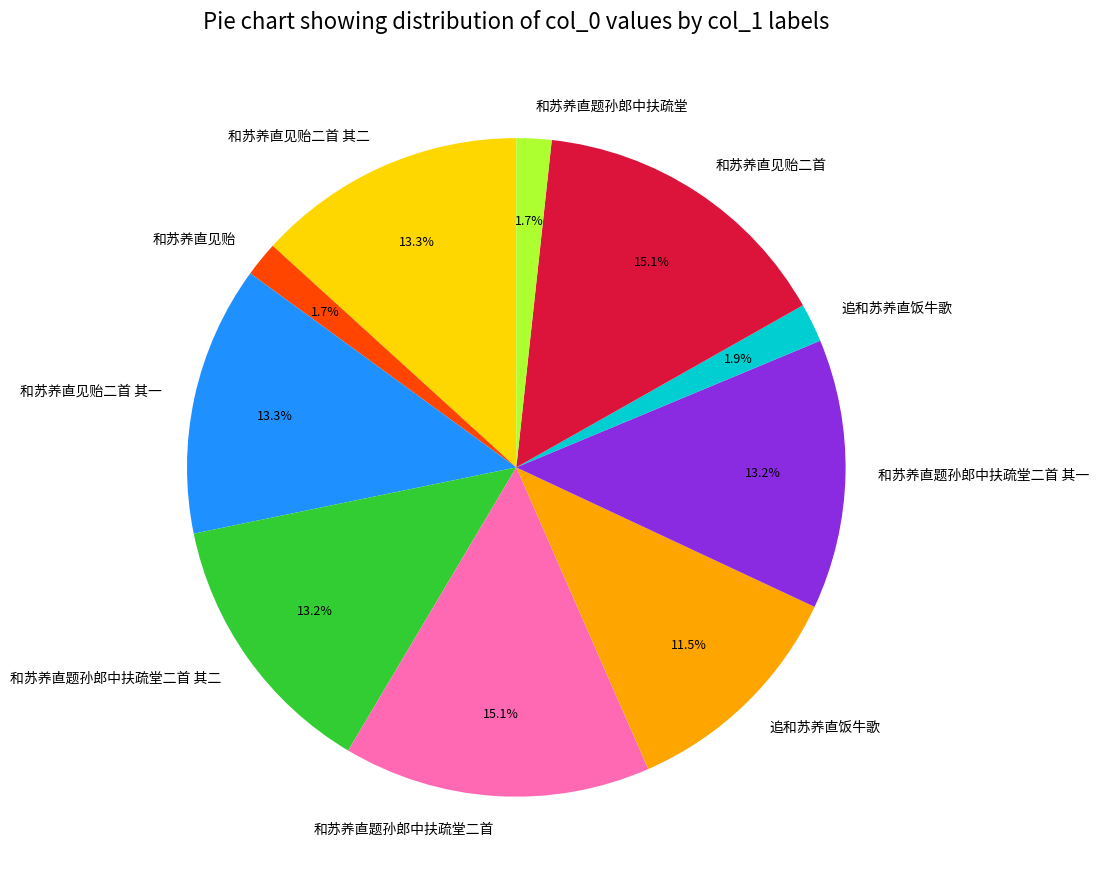

Does any single category account for the majority?

No